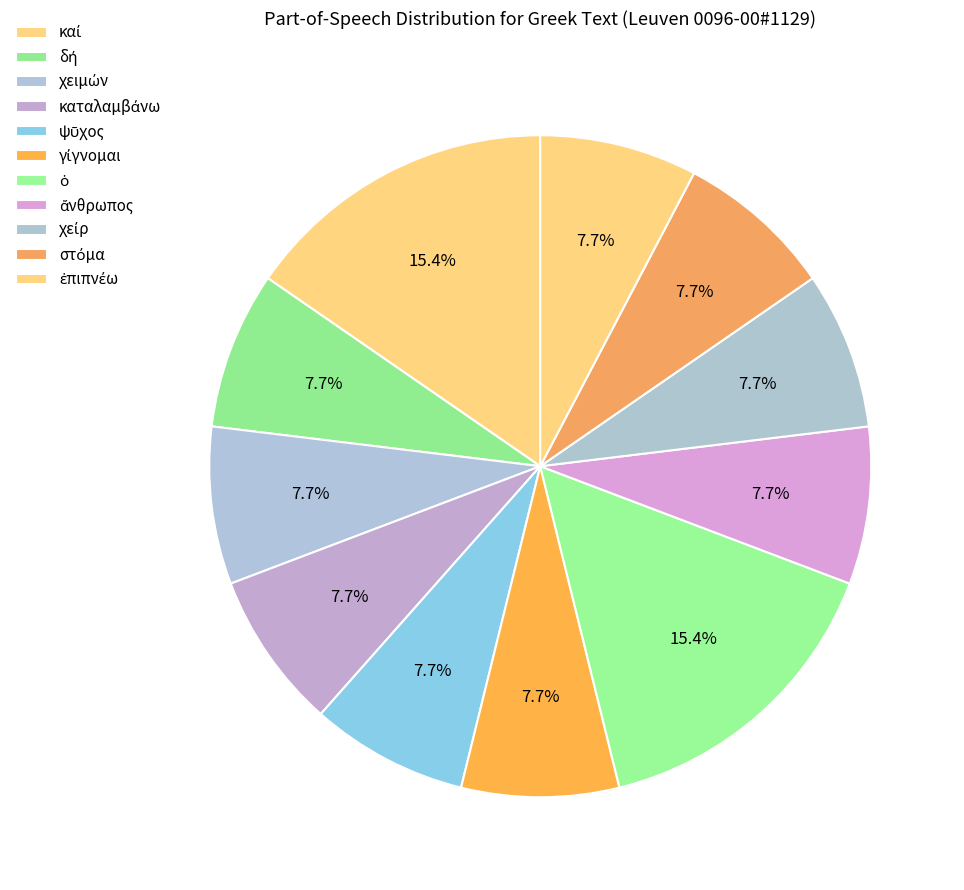

What is the total percentage of καί and χείρ?

23.1%